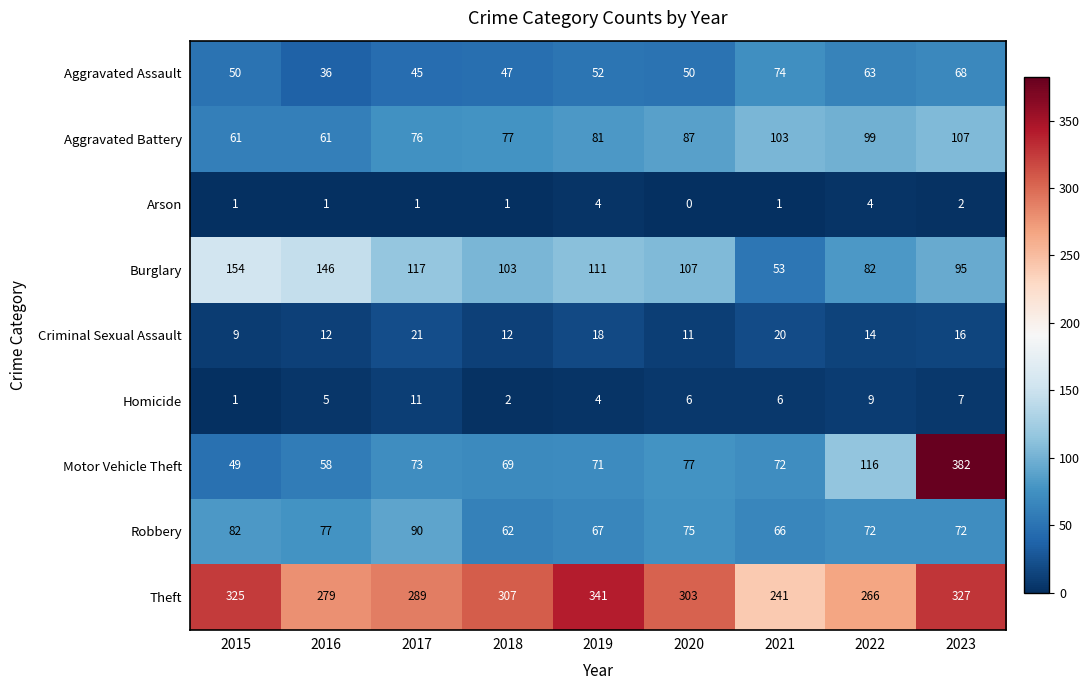

Between 2015 and 2017, which series saw the biggest shift?

Burglary